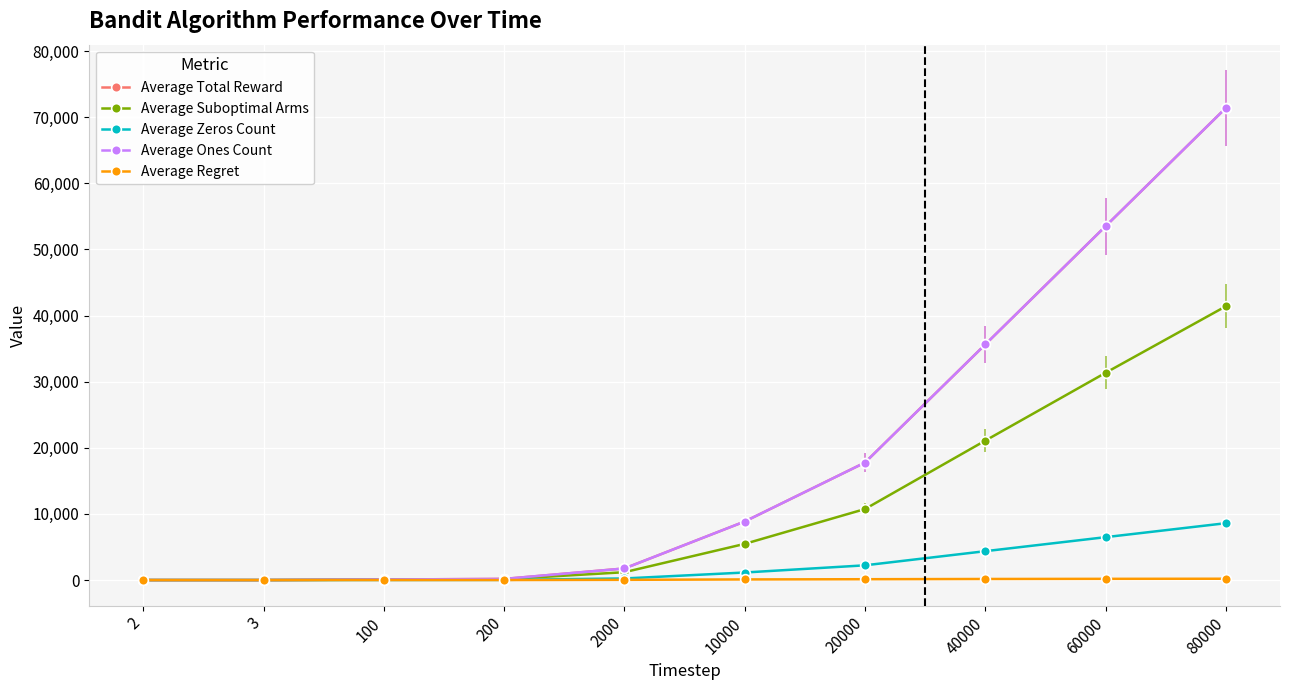

Does the chart have visible grid lines?

Yes